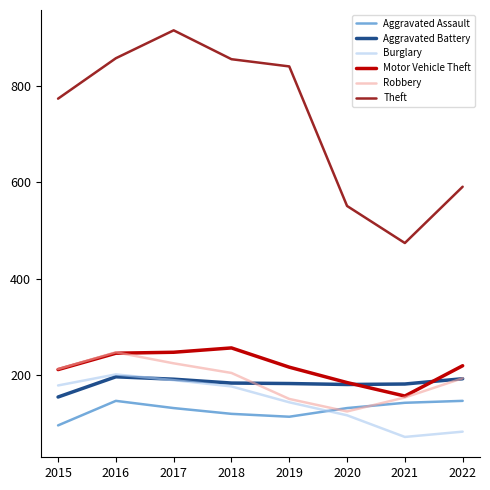

The Theft series shows 178 at 2020. True or false?

False